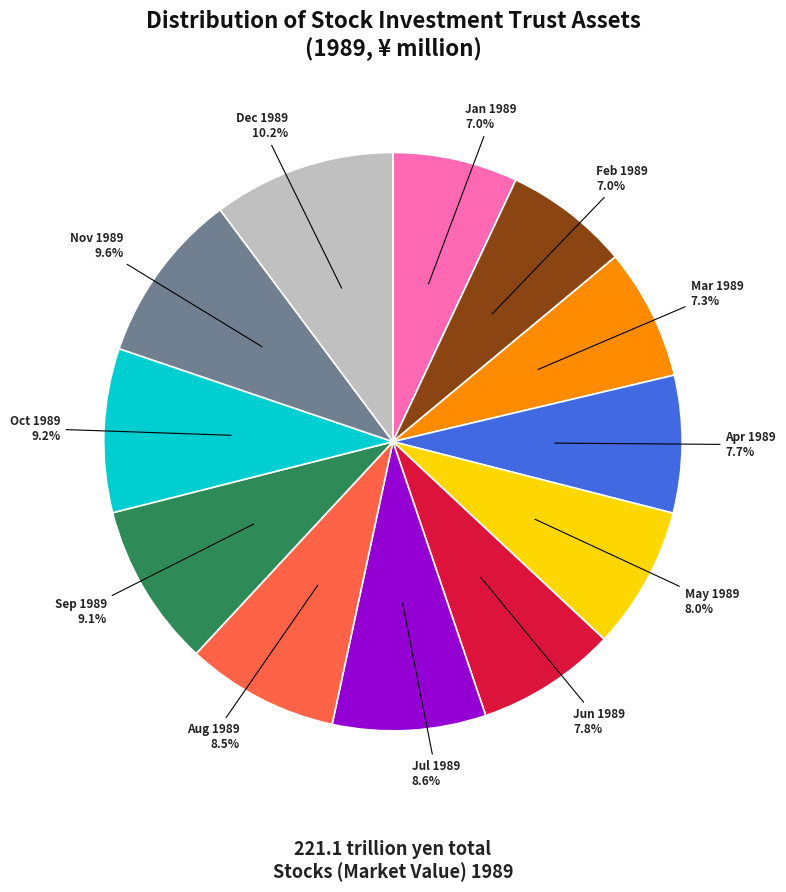

Does May 1989 represent more than half of the total?

No